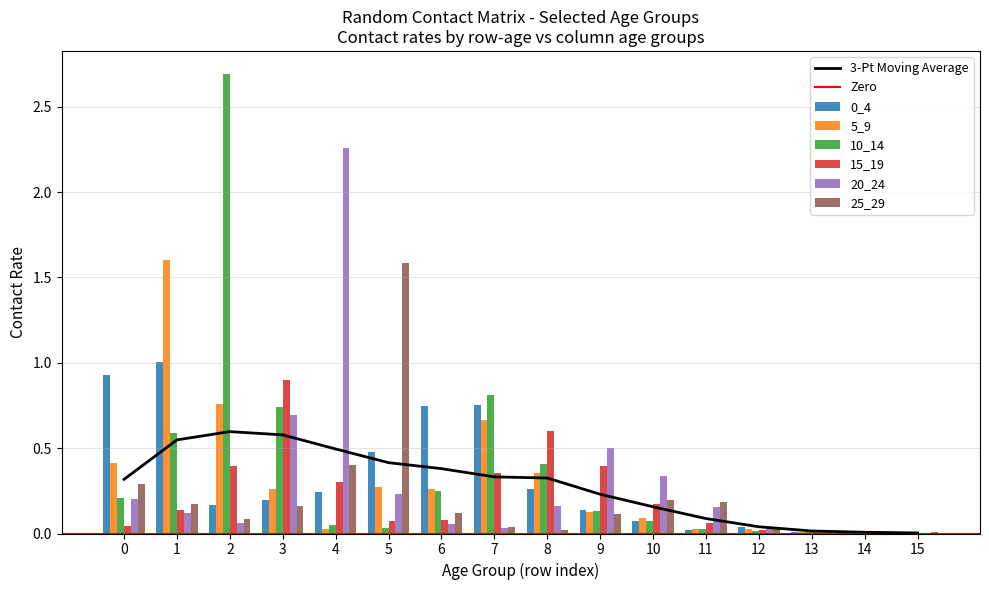

At which label is 10_14 closest to 1?

7